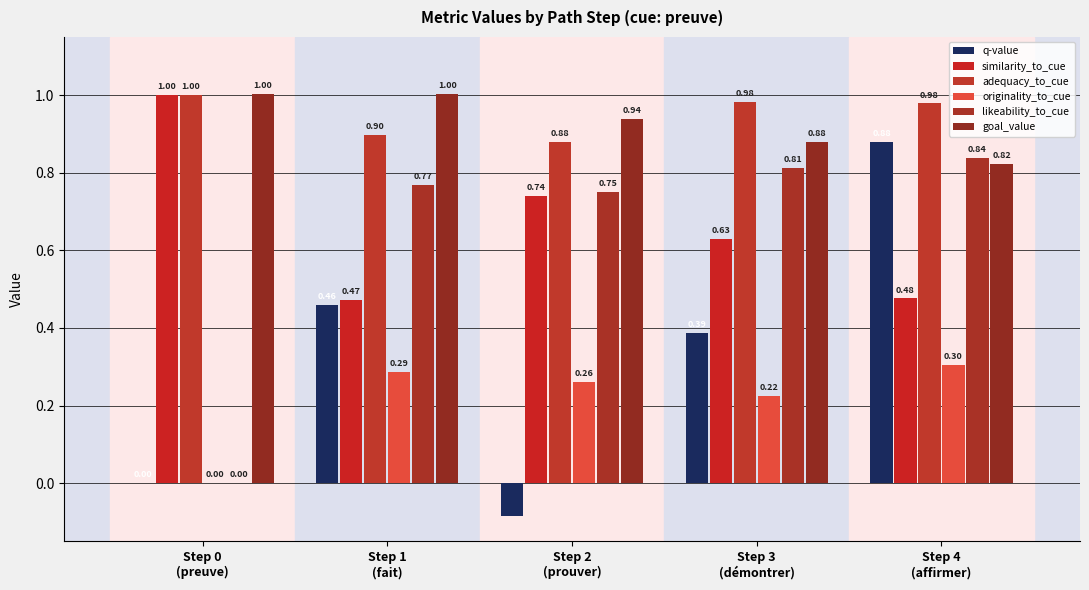

What is the total value across all series at Step 4
(affirmer)?

4.3